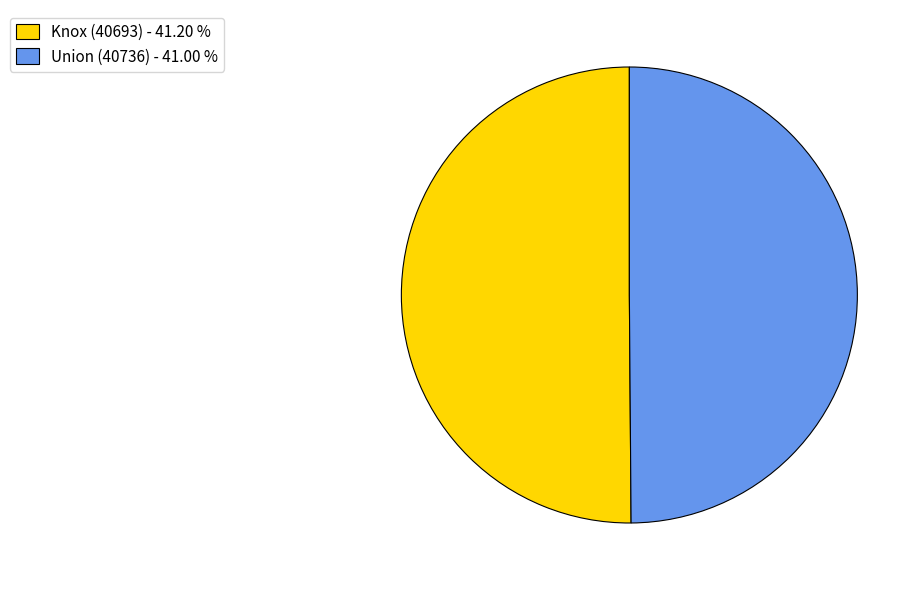

Is the sum of Knox (40693) - 41.20 % and Union (40736) - 41.00 % greater than half?

Yes